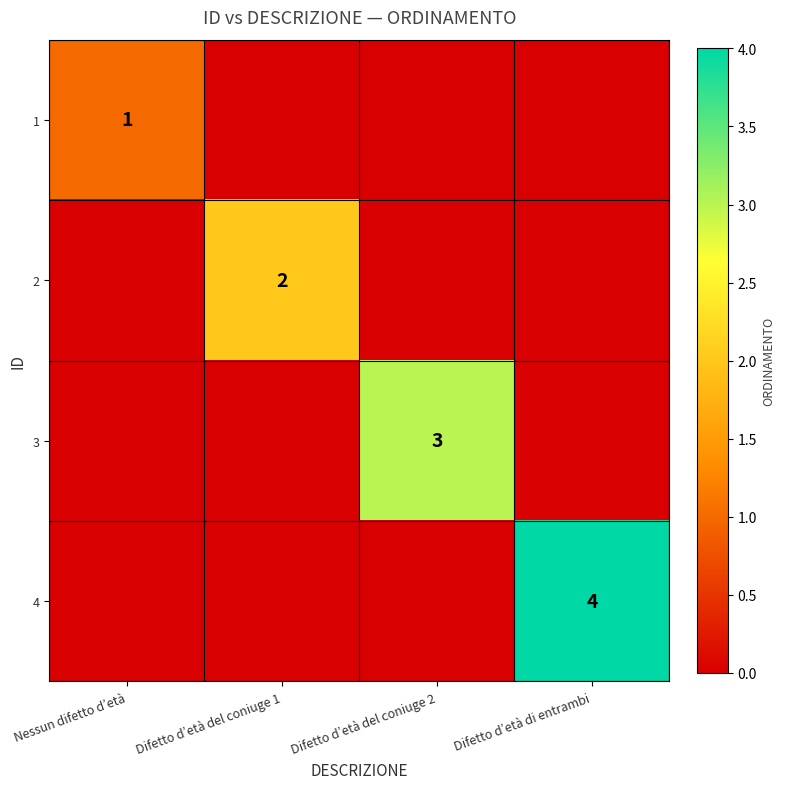

Which has a higher value, Nessun difetto d’età or Difetto d’età del coniuge 1?

Nessun difetto d’età